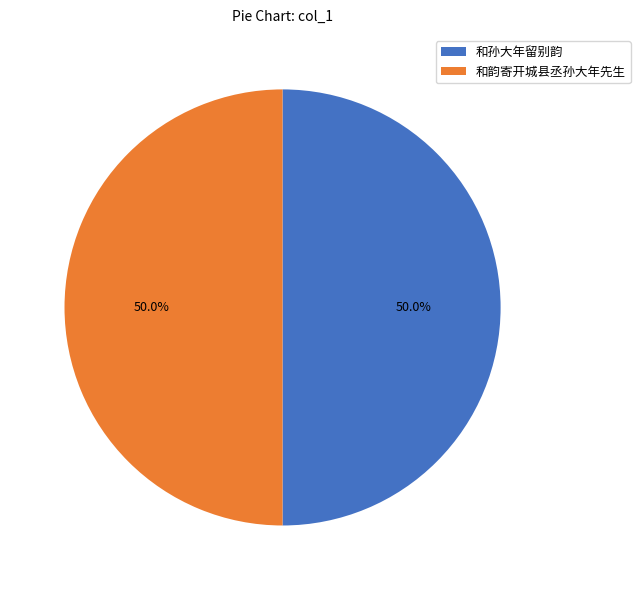

Approximately how many times larger is the value at 和韵寄开城县丞孙大年先生 compared to 和孙大年留别韵?

1.0